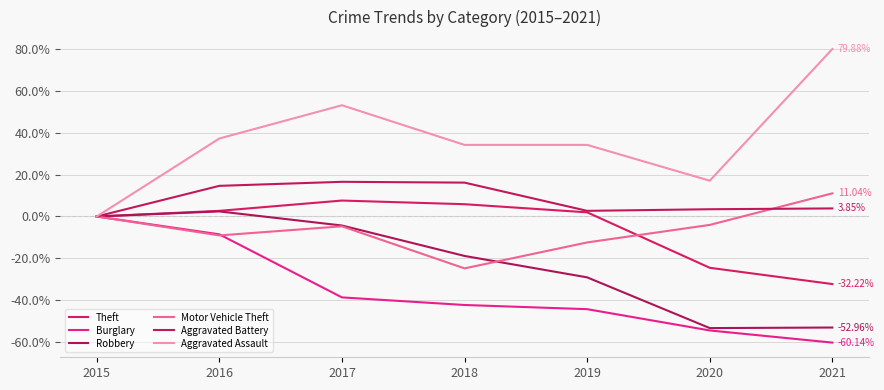

Which series has the largest total across all categories?

Aggravated Assault